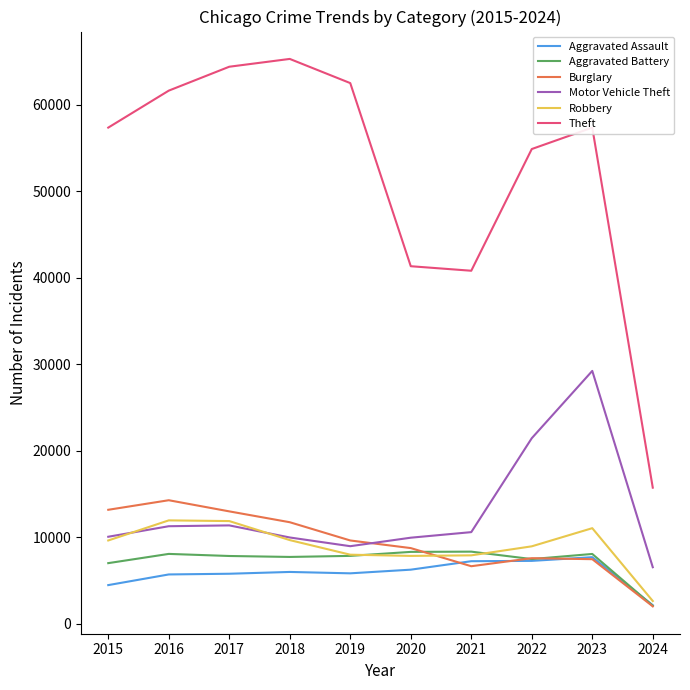

Which series changed the most between 2015 and 2017?

Theft